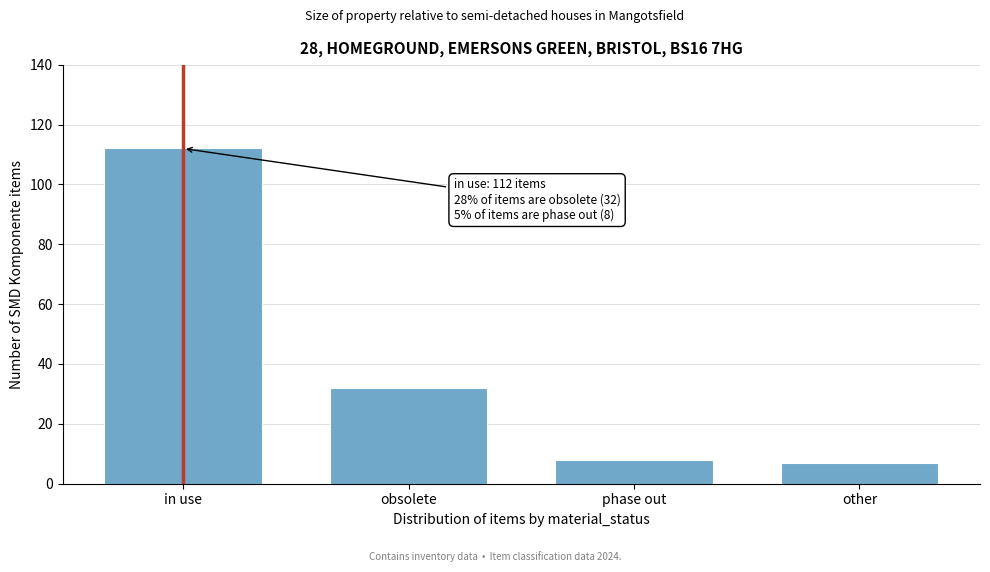

Reading right to left, what are all the values shown in this chart?

other=7	phase out=8	obsolete=32	in use=112